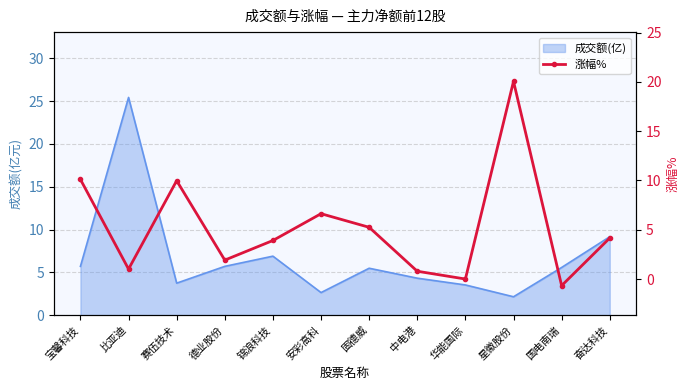

Reading left to right, transcribe all the data shown in this chart.

10.1	1.0	10.0	1.9	3.9	6.6	5.2	0.8	0.0	20.1	-0.7	4.2